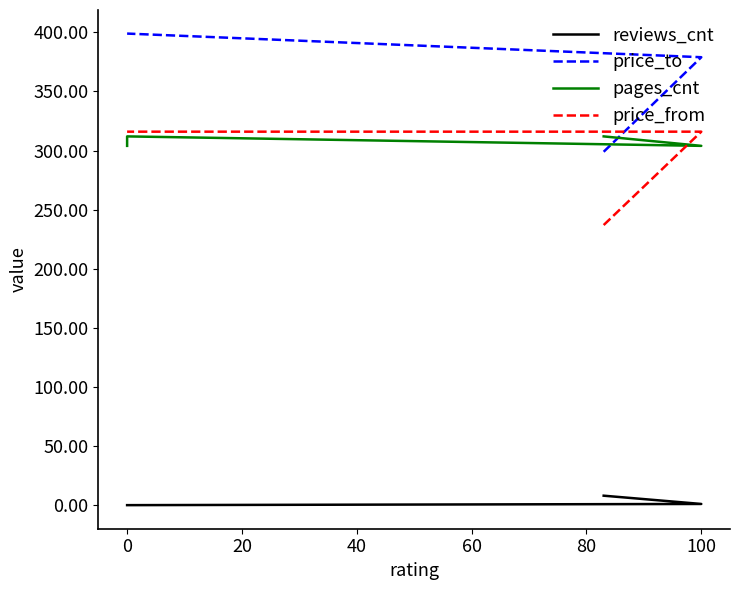

How many data points does each series have?

4